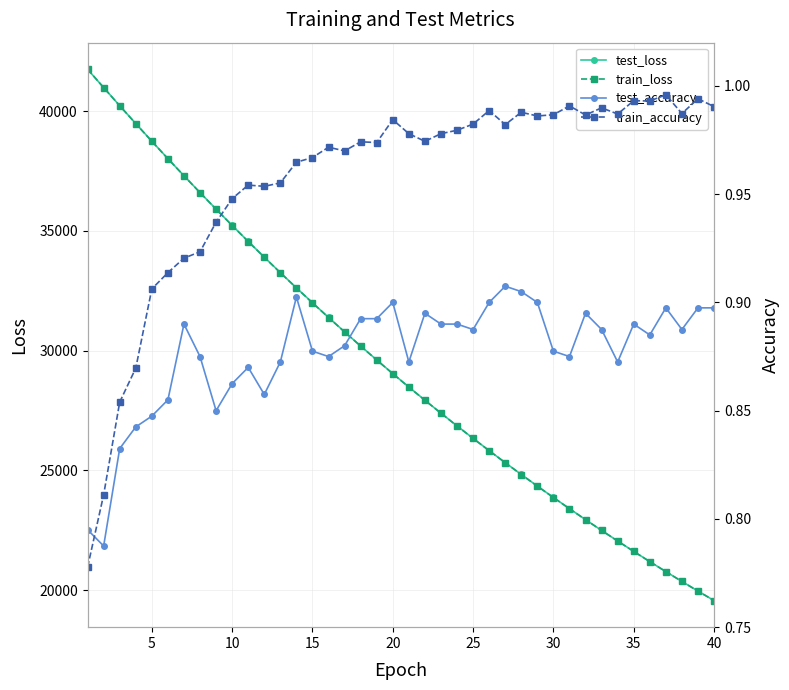

Count the number of categories in the chart.

40